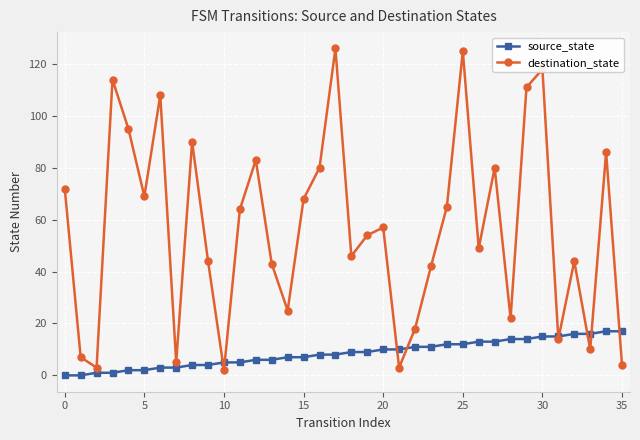

How many series are shown in this chart?

2